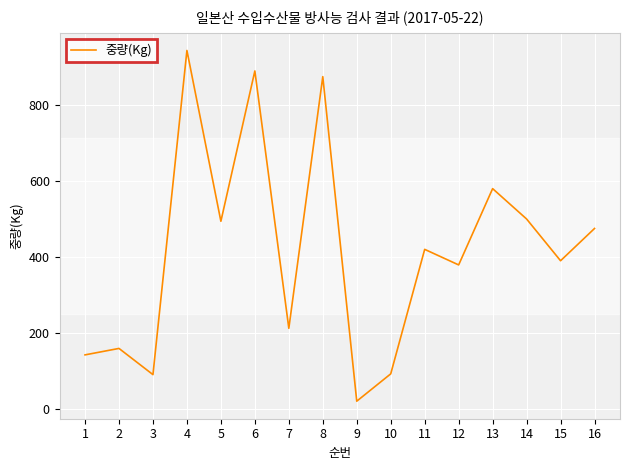

True or false: there are more than 1 points higher than both neighbors.

True